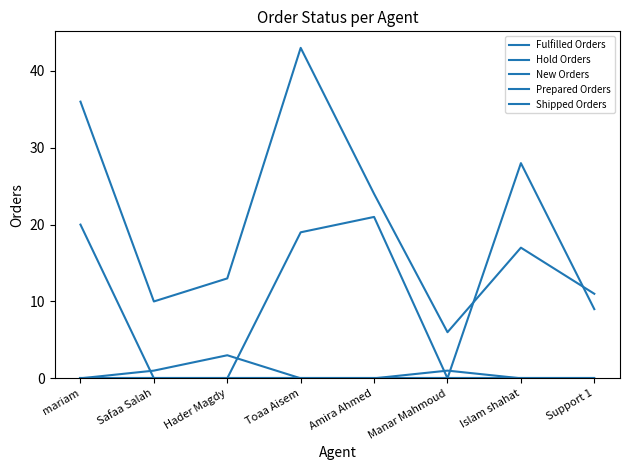

Which series has the widest spread of values?

Fulfilled Orders